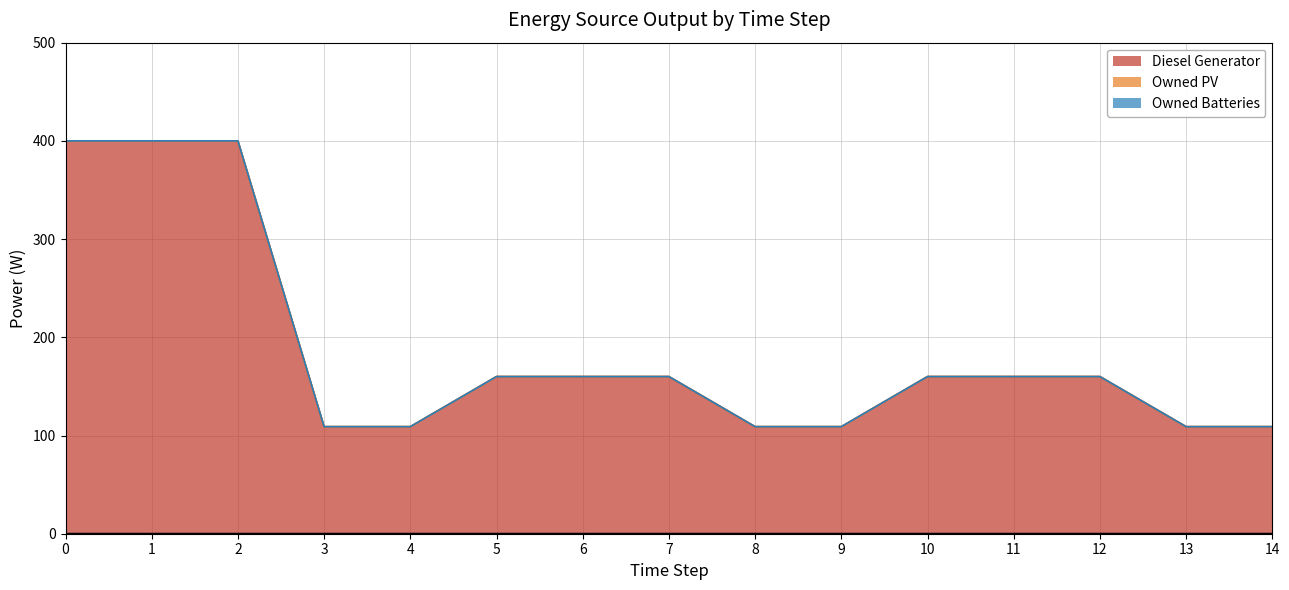

Which series has the widest spread of values?

Diesel Generator